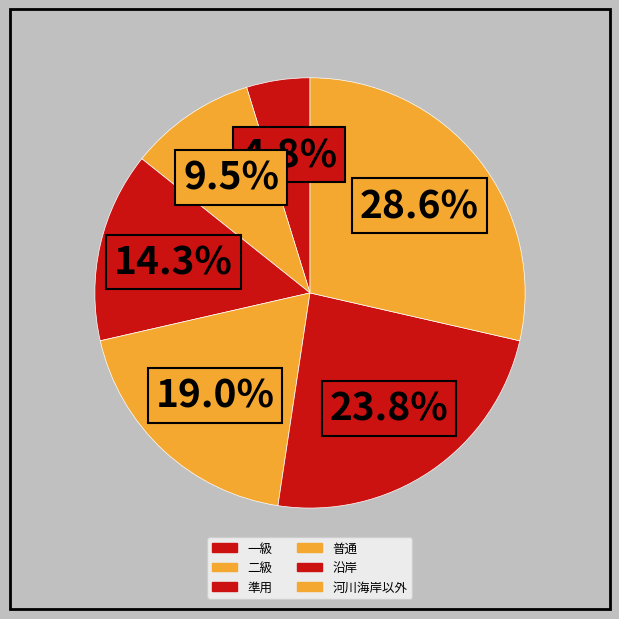

Count the number of slices in the pie.

6